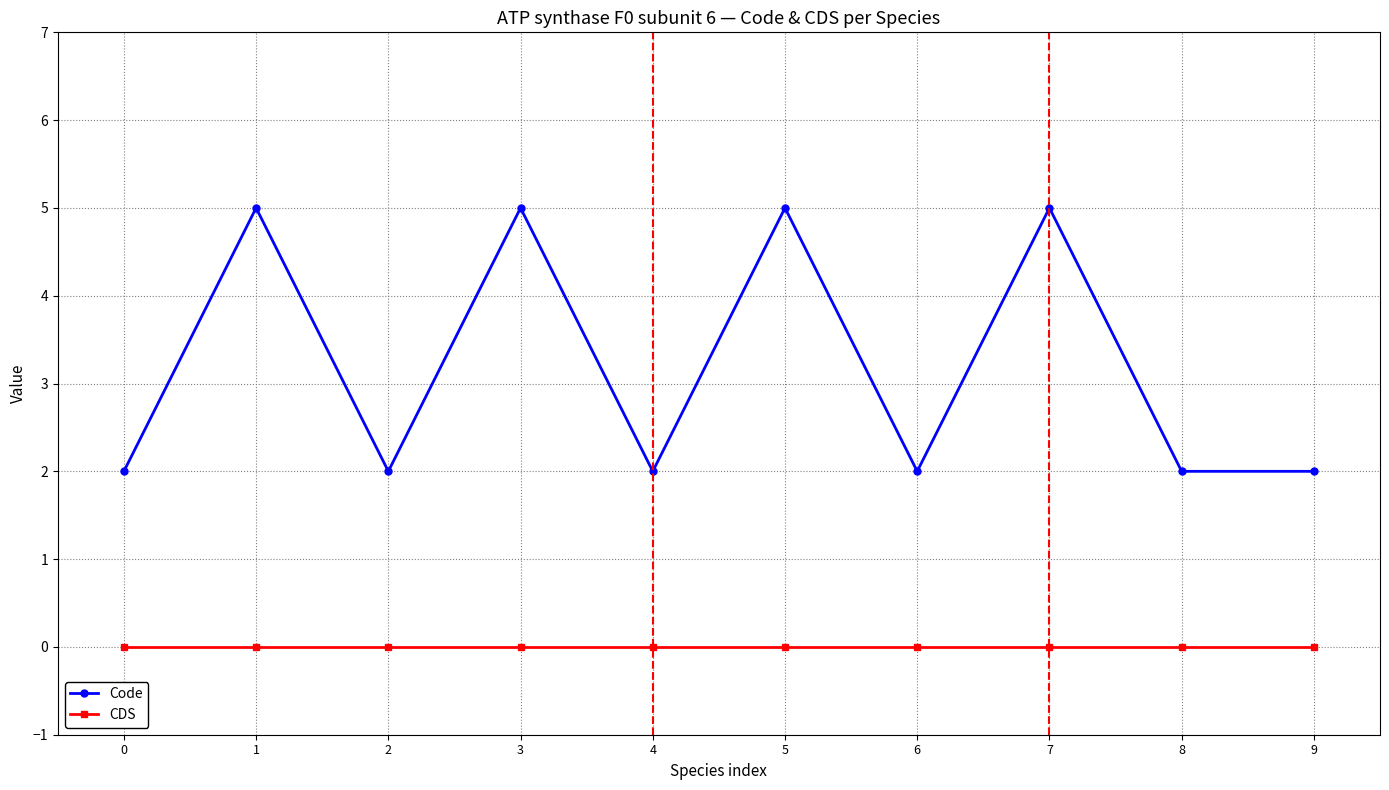

True or false: CDS and Code cross at least once.

False